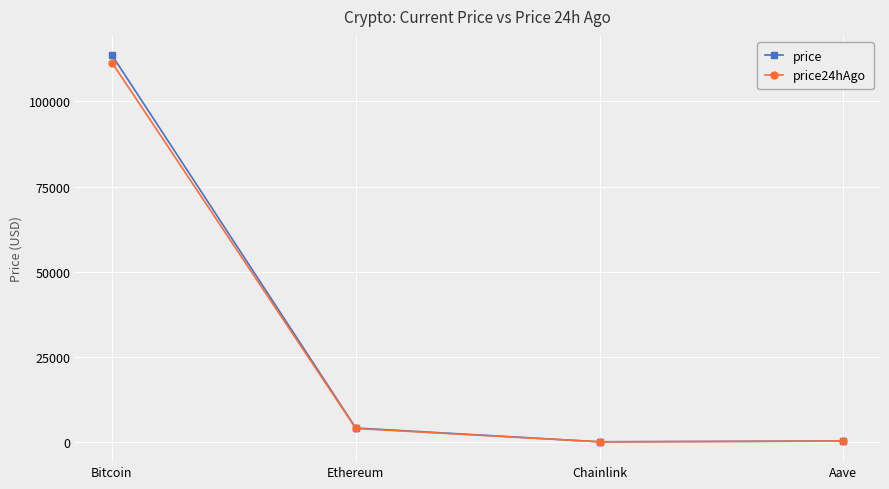

How many lines are shown in the chart?

2